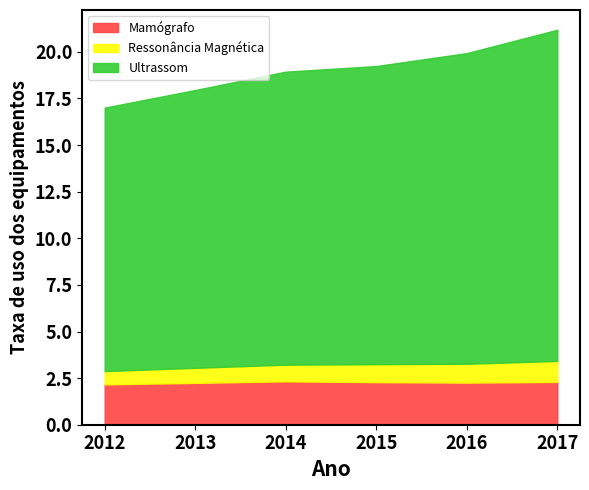

What is the total value across all series at 2012?

17.0